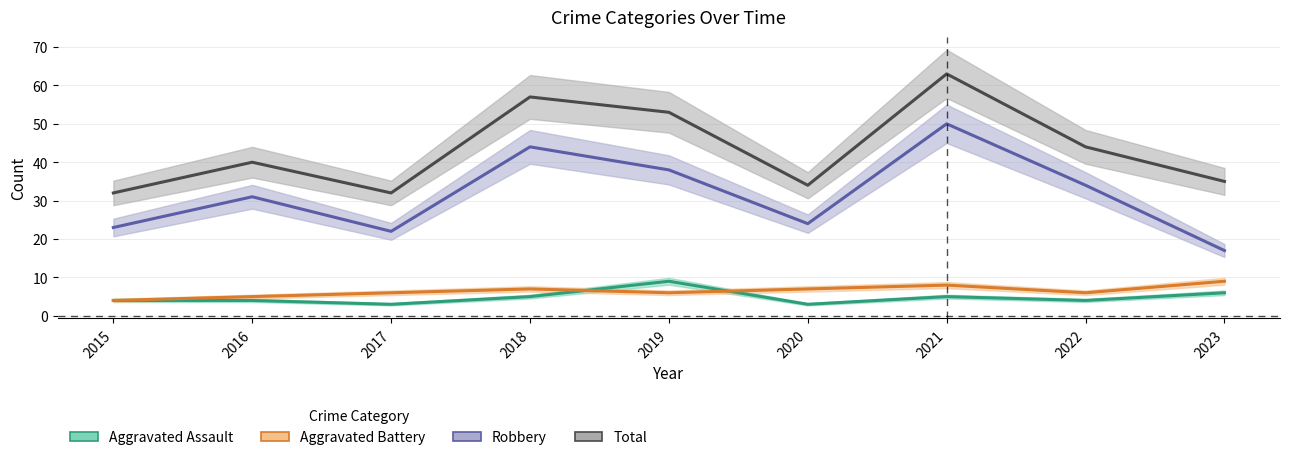

What is the difference between the highest and lowest values at 2019?

47